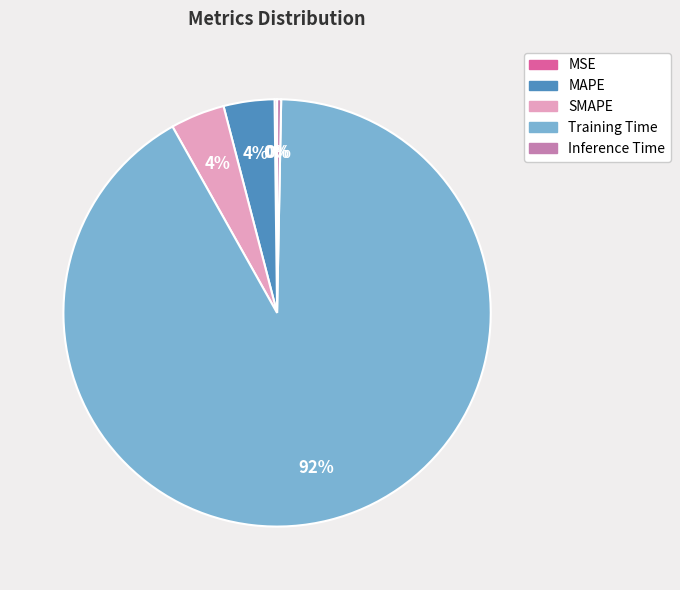

Do SMAPE and Training Time together represent more than half of the pie?

Yes